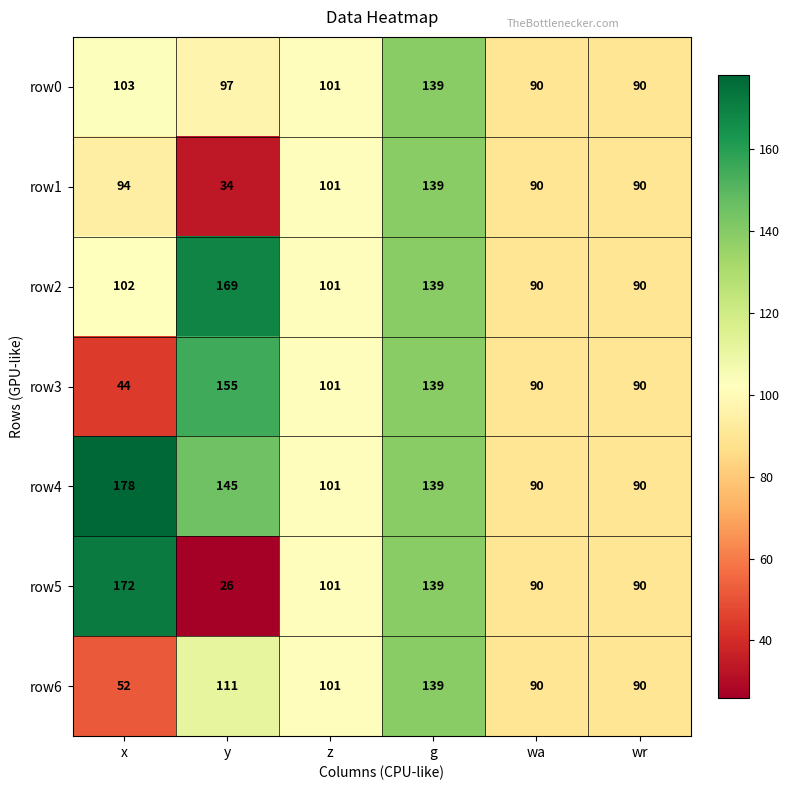

Which category has the lowest value in the row6 series?

x